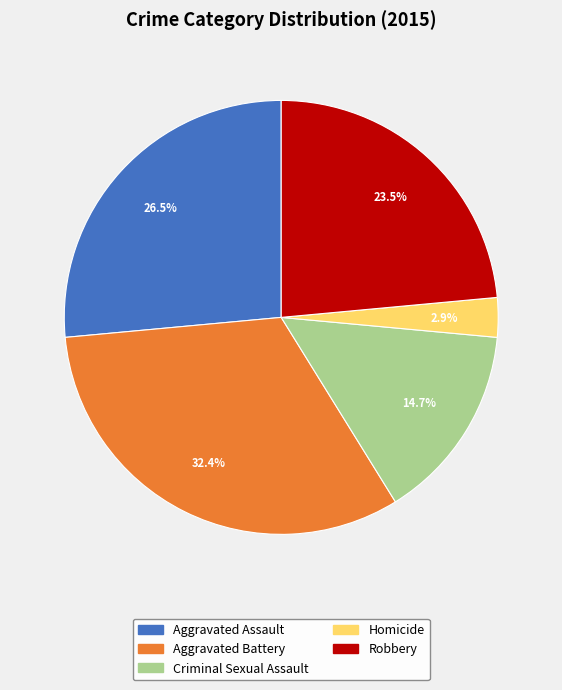

To the nearest percent, what is the difference between the Homicide and Robbery slice percentages?

21%